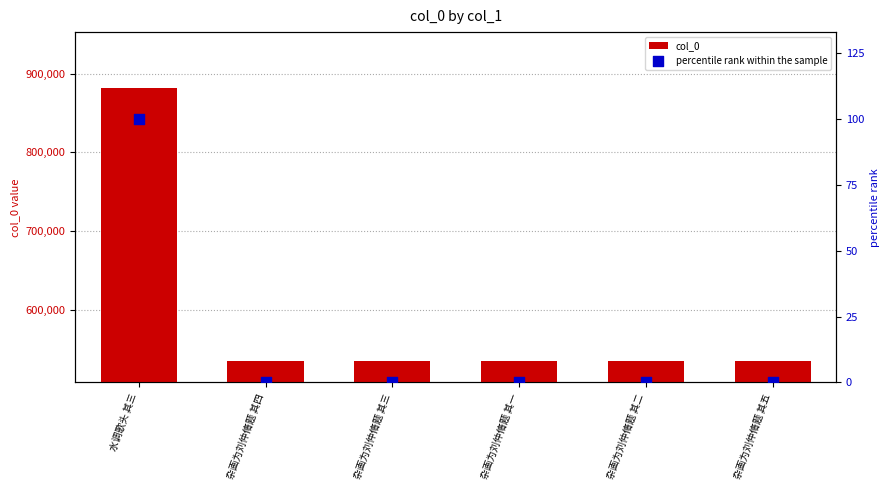

At which category is the sum across all series the highest?

水调歌头 其三